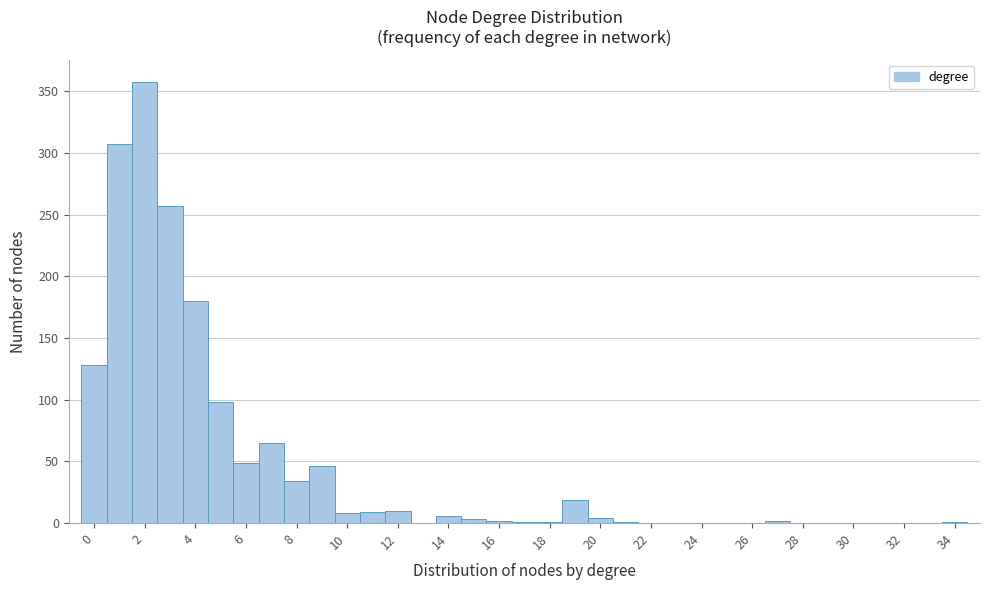

Reading left to right, list every bar in this chart as the range it spans on the x-axis followed by its height. Neither the bar edges nor the heights are printed on the chart, so give them approximately, as read against the axes.

-0.5 to 0.5: 130
0.5 to 1.5: 305
1.5 to 2.5: 360
2.5 to 3.5: 255
3.5 to 4.5: 180
4.5 to 5.5: 100
5.5 to 6.5: 50
6.5 to 7.5: 65
7.5 to 8.5: 35
8.5 to 9.5: 45
9.5 to 10.5: 10
10.5 to 11.5: 10
11.5 to 12.5: 10
12.5 to 13.5: 0
13.5 to 14.5: 5
14.5 to 15.5: under 5
15.5 to 16.5: under 5
16.5 to 17.5: under 5
17.5 to 18.5: under 5
18.5 to 19.5: 20
19.5 to 20.5: under 5
20.5 to 21.5: under 5
21.5 to 22.5: 0
22.5 to 23.5: 0
23.5 to 24.5: 0
24.5 to 25.5: 0
25.5 to 26.5: 0
26.5 to 27.5: under 5
27.5 to 28.5: 0
28.5 to 29.5: 0
29.5 to 30.5: 0
30.5 to 31.5: 0
31.5 to 32.5: 0
32.5 to 33.5: 0
33.5 to 34.5: under 5